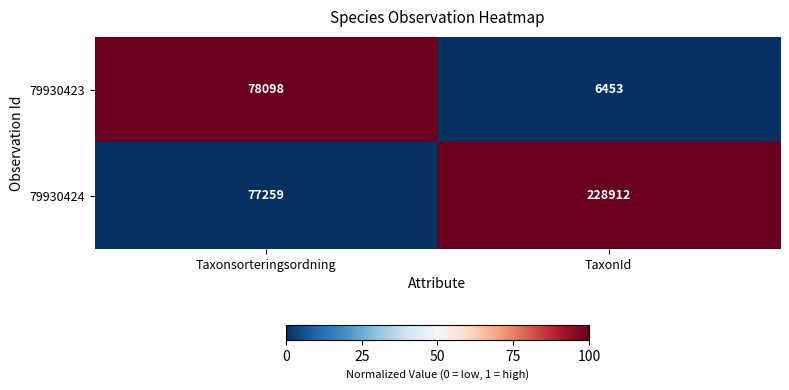

What is the sum of all 79930423 values?

84551